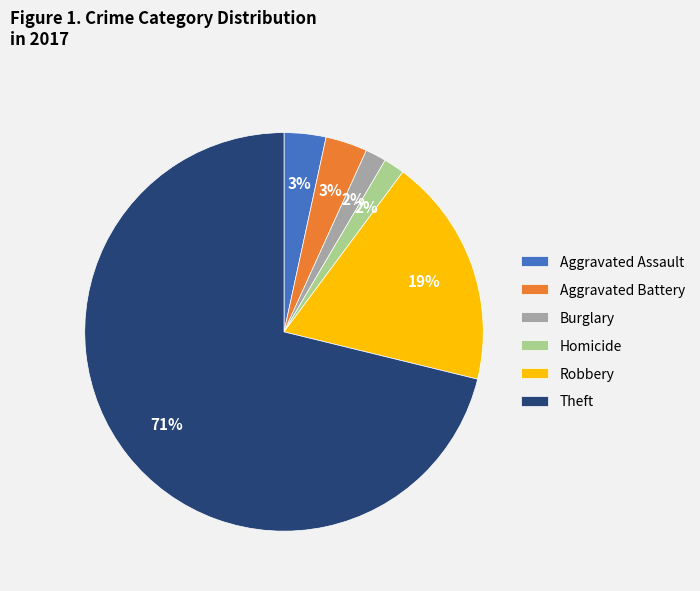

What is the majority slice?

Theft